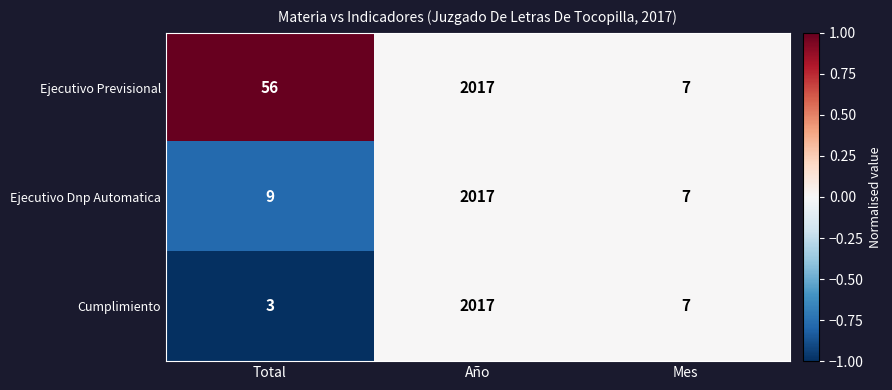

What is the greatest value displayed?

2017